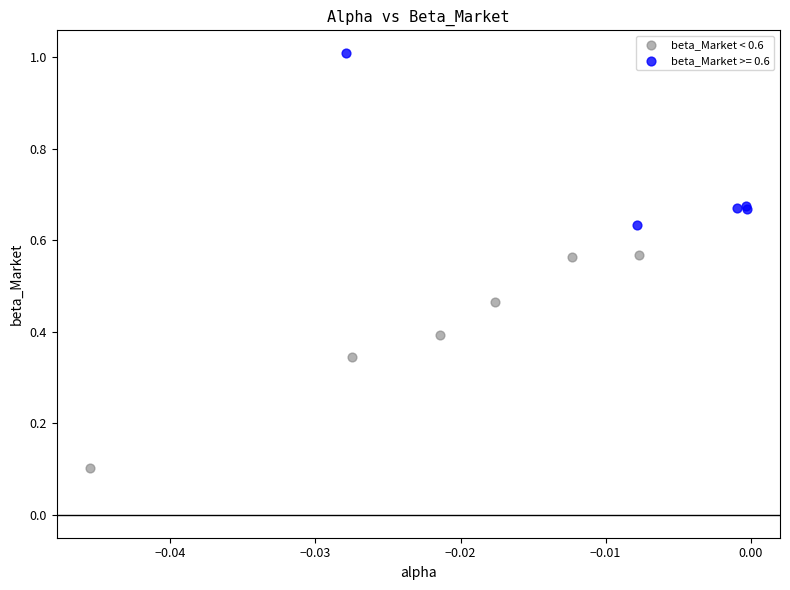

Which series has the widest spread of Y values?

beta_Market < 0.6